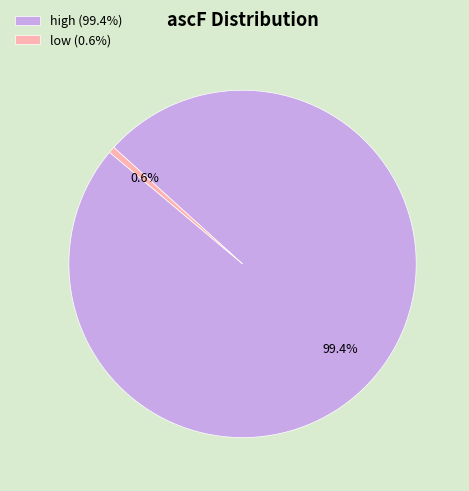

To the nearest percent, what percentage of the pie is high?

99%